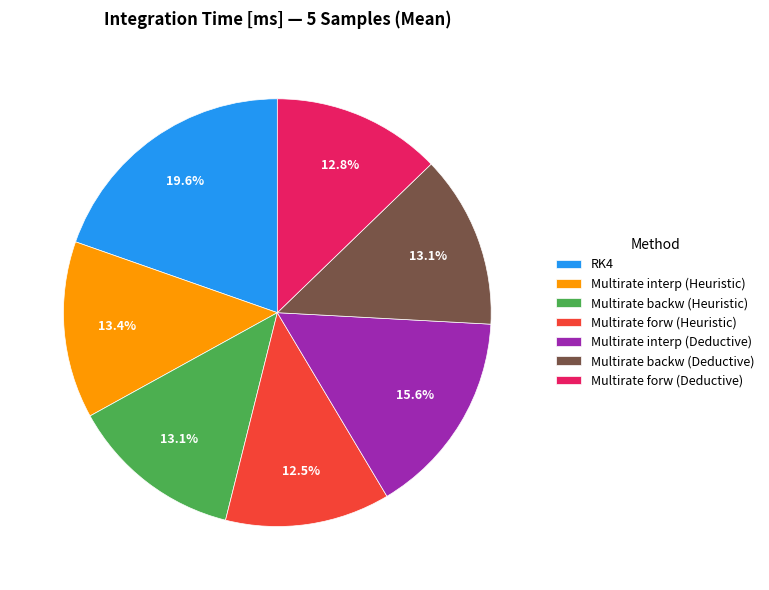

To the nearest percent, what percentage of the pie is Multirate forw (Deductive)?

13%